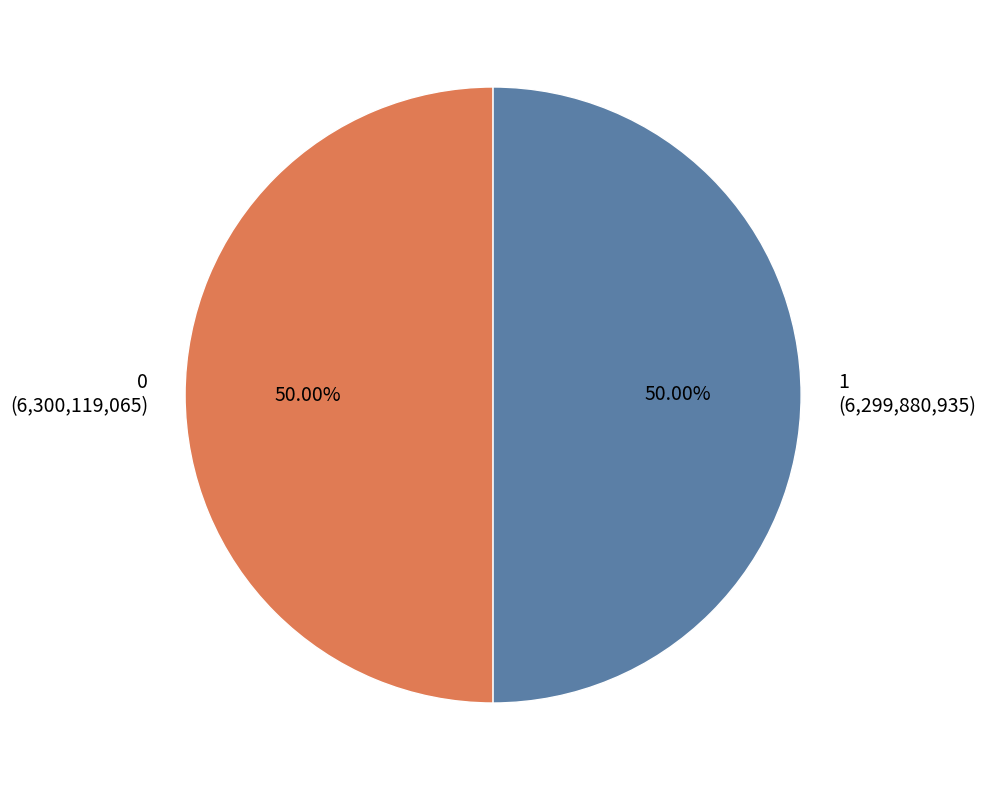

The 0 slice represents 50% of the pie. True or false?

True